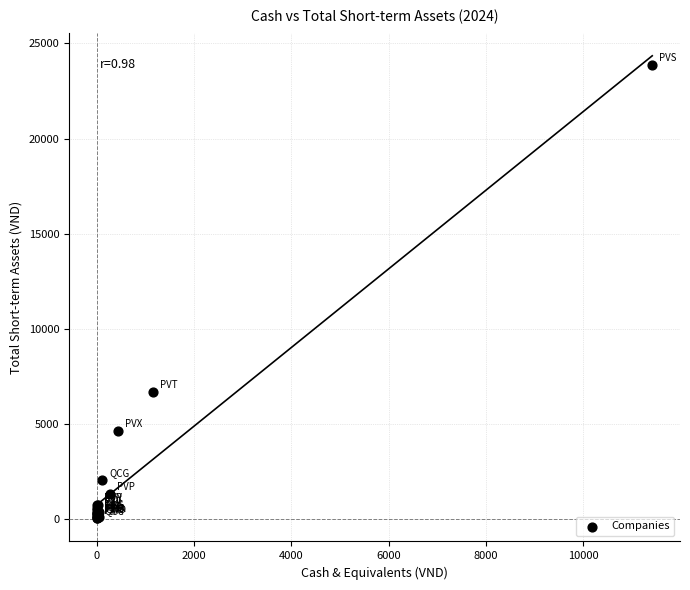

What Y value in the scatter plot is closest to 11954?

6648.0